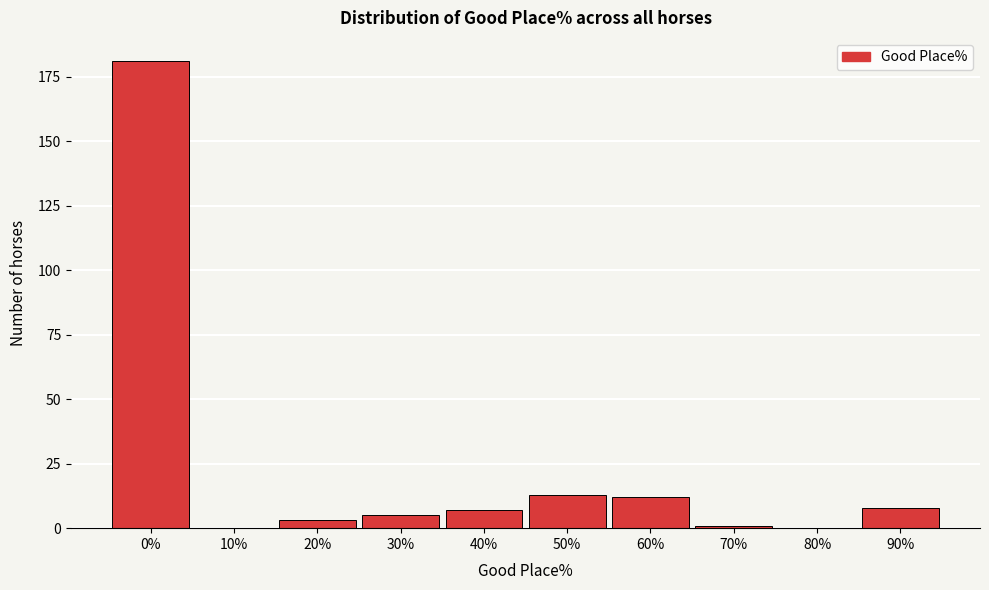

Reading left to right, what are all the values shown in this chart?

0%=181	10%=0	20%=3	30%=5	40%=7	50%=13	60%=12	70%=1	80%=0	90%=8